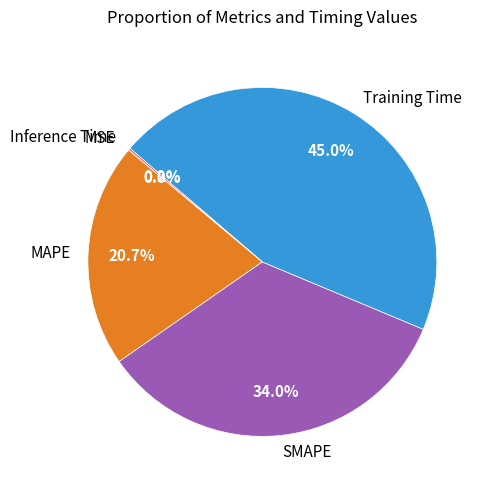

Is the sum of Training Time and MAPE greater than half?

Yes